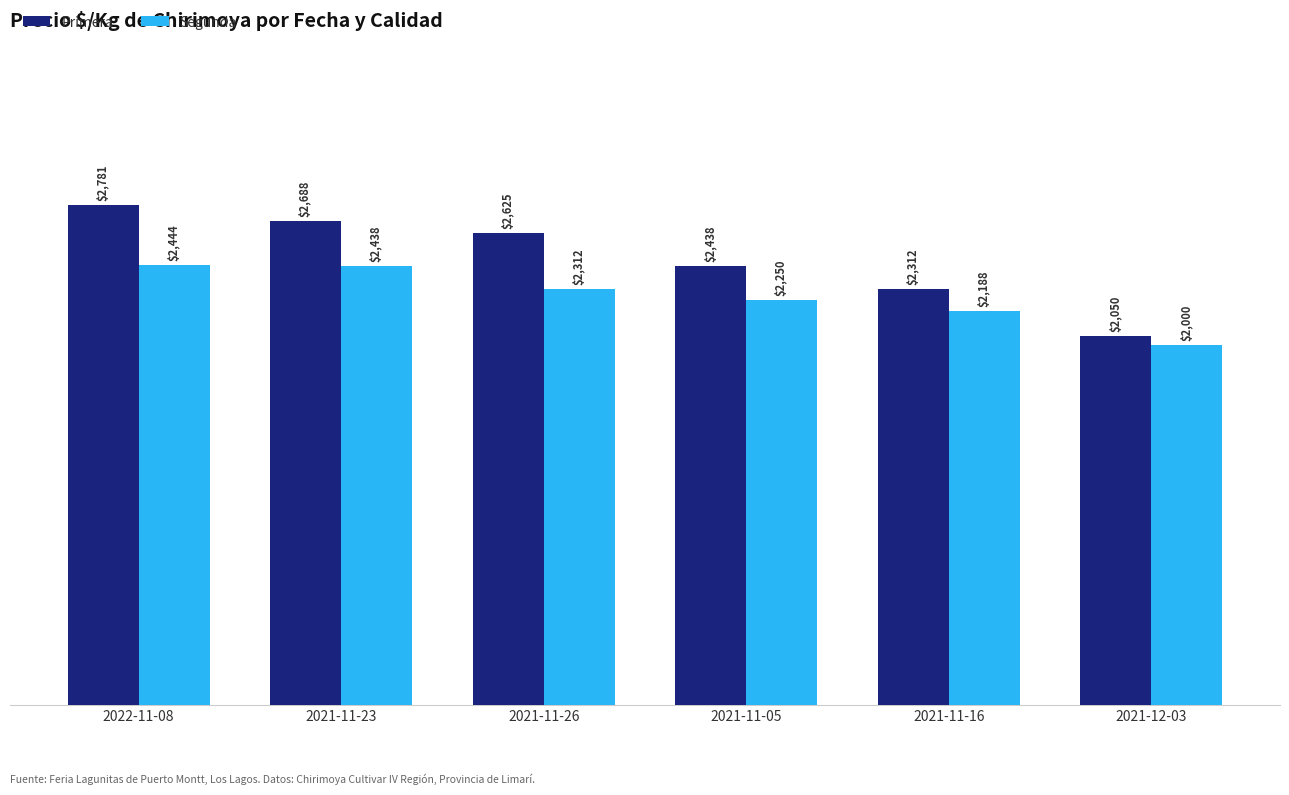

What are all the series names shown in the legend?

Primera, Segunda